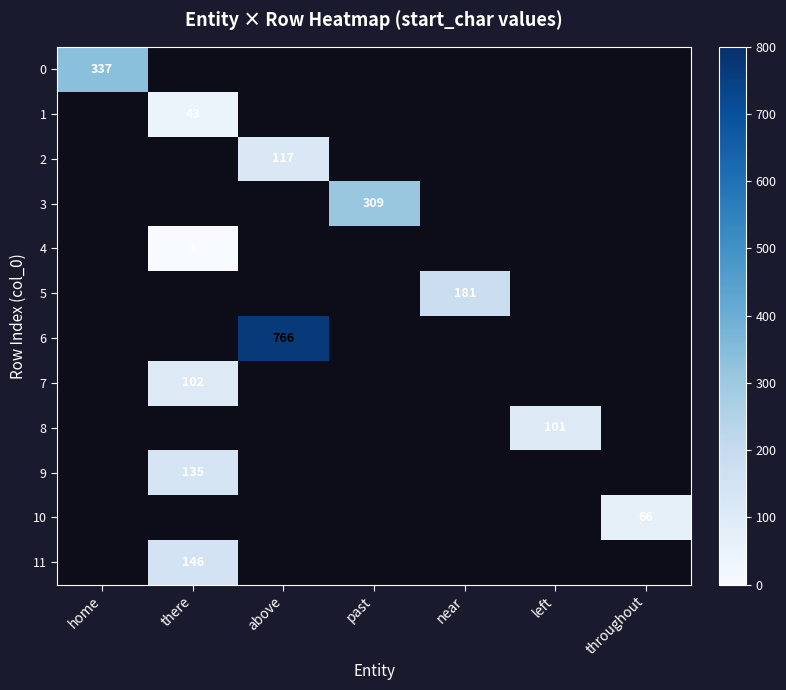

What is the lowest value of the 0 series?

337.0